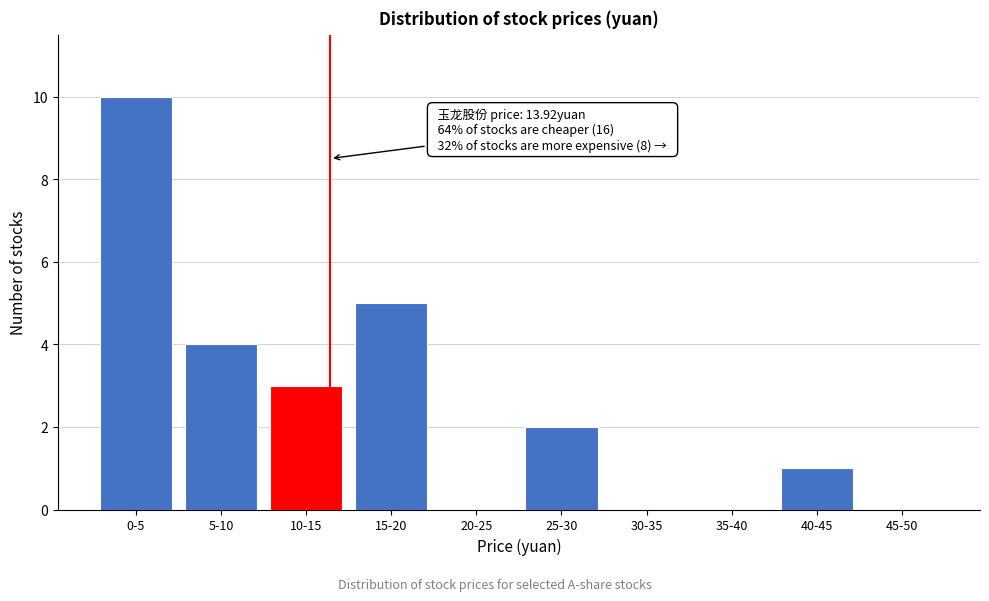

Reading left to right, extract all data points from this chart.

0-5=10	5-10=4	10-15=3	15-20=5	20-25=0	25-30=2	30-35=0	35-40=0	40-45=1	45-50=0